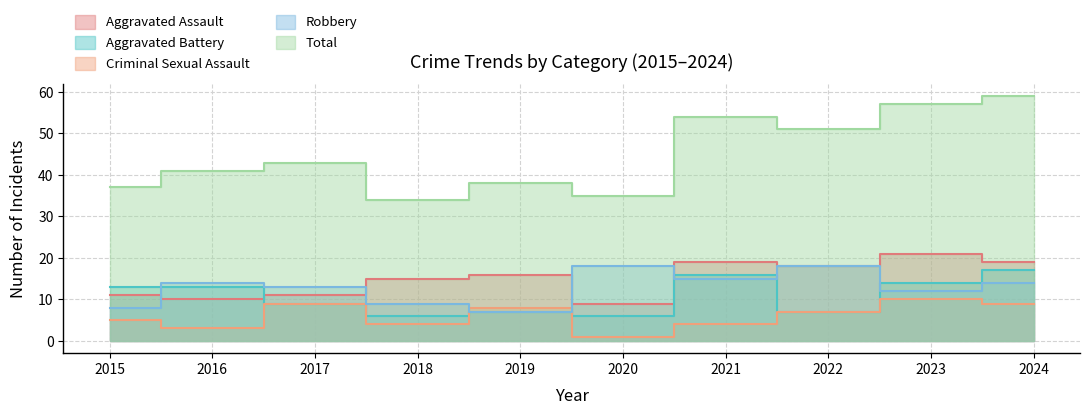

At which label does Aggravated Assault reach its minimum?

2020